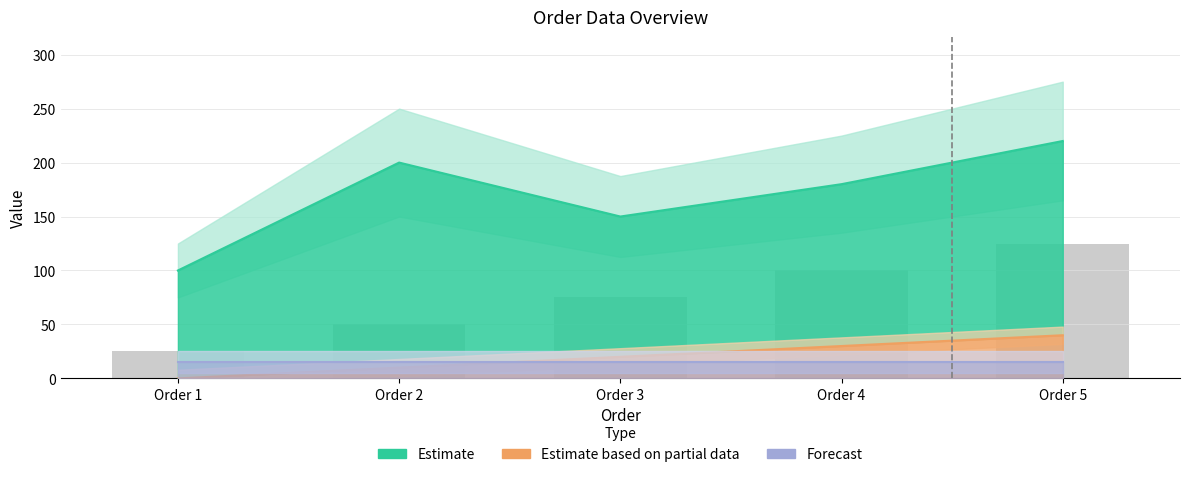

Which label corresponds to the smallest value in the chart?

Order 1